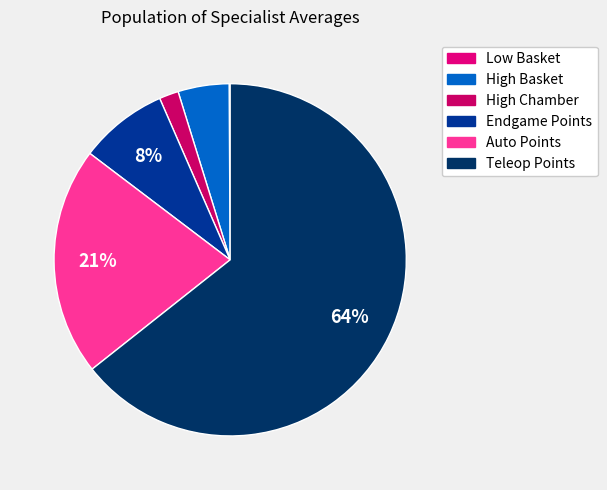

Does any single category account for the majority?

Yes